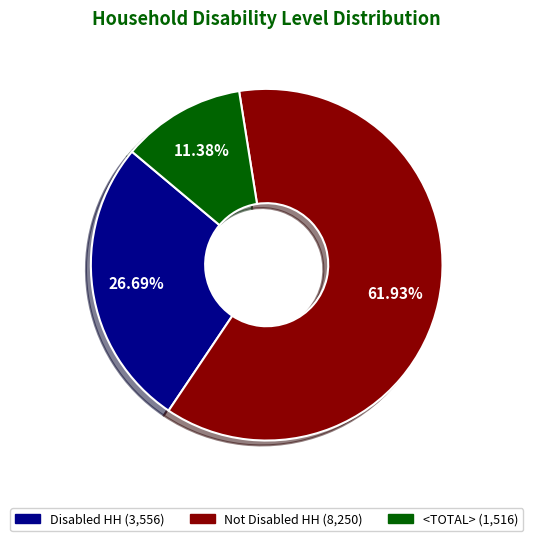

Is it true that Not Disabled HH is 62% of the pie?

True